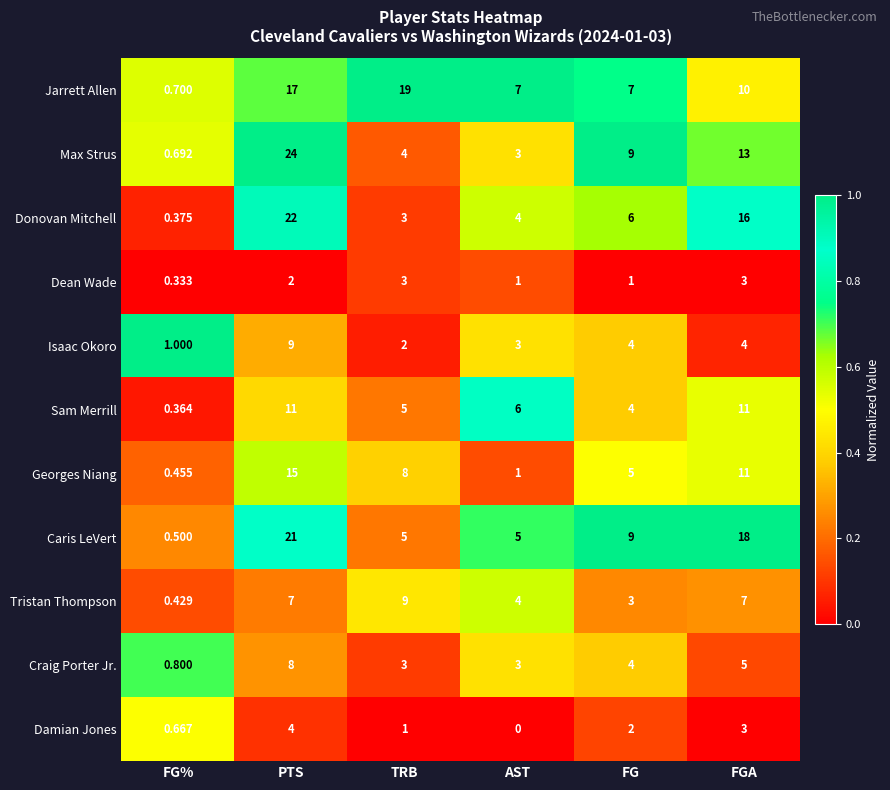

At which category does the chart reach its minimum across all series?

AST